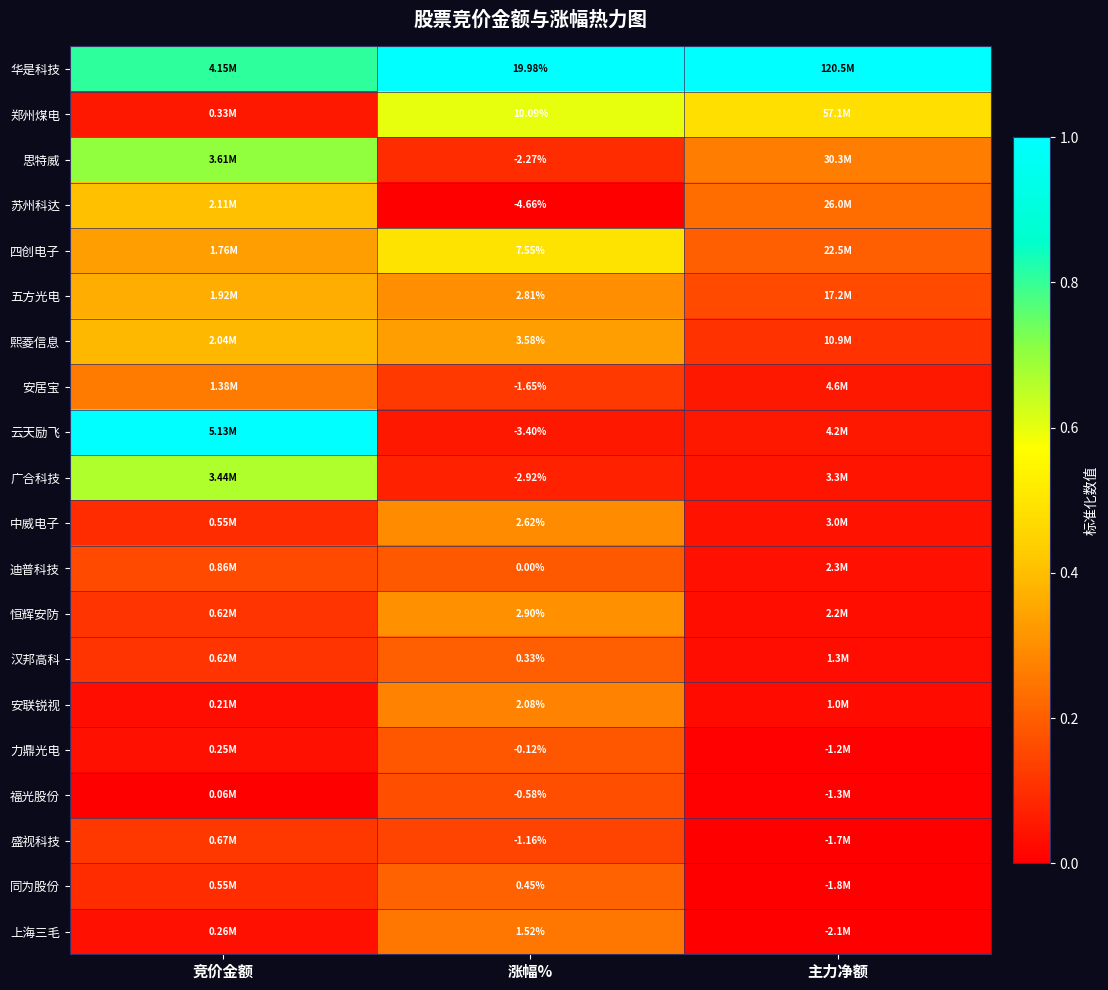

Rank the series at 涨幅% from lowest to highest value.

苏州科达, 云天励飞, 广合科技, 思特威, 安居宝, 盛视科技, 福光股份, 力鼎光电, 迪普科技, 汉邦高科, 同为股份, 上海三毛, 安联锐视, 中威电子, 五方光电, 恒辉安防, 熙菱信息, 四创电子, 郑州煤电, 华是科技